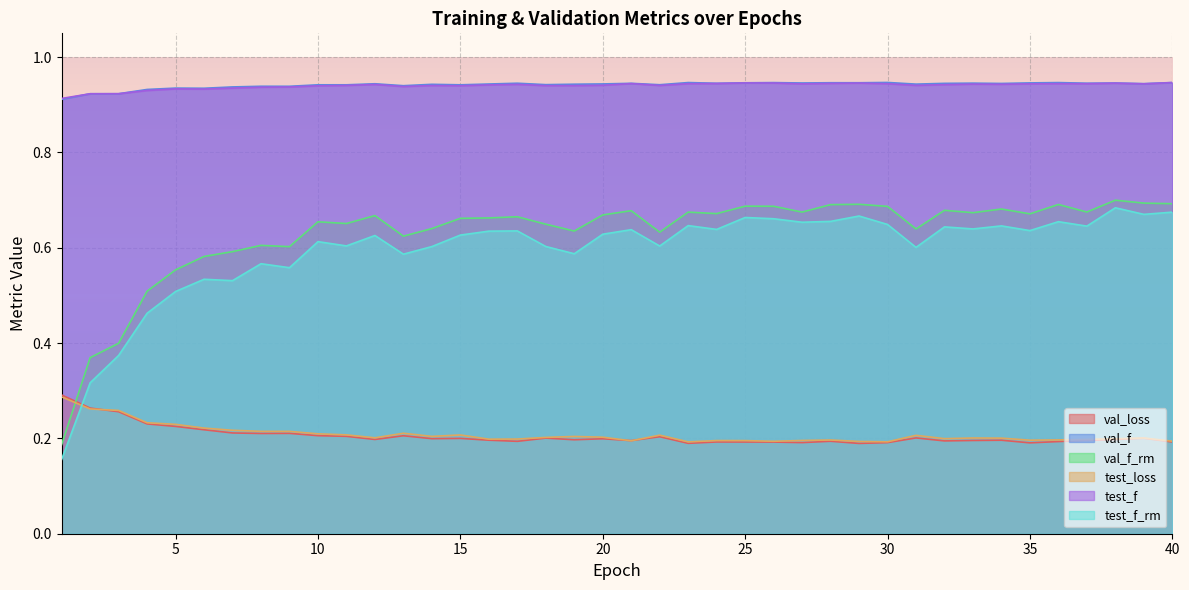

Between 20 and 10, which is larger?

10